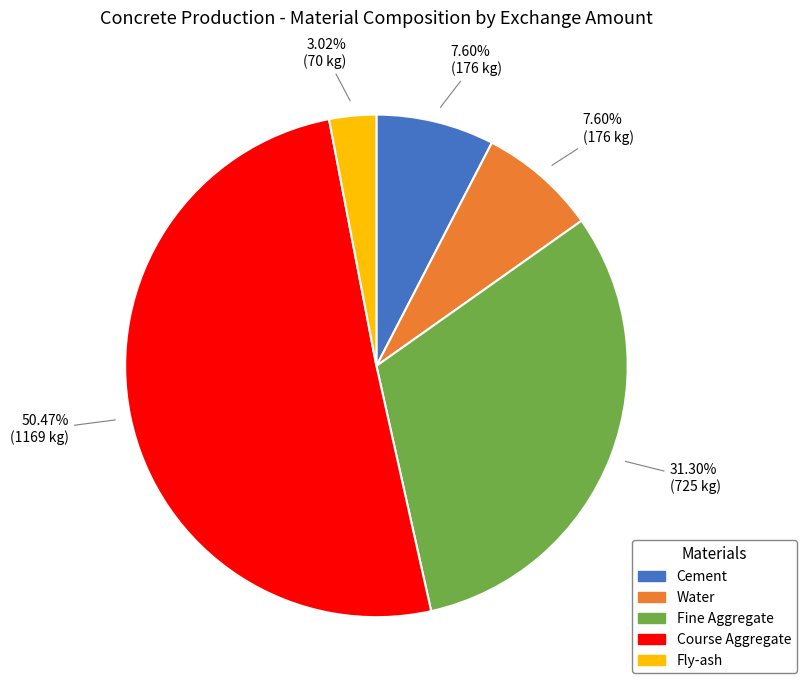

How many segments does this pie chart have?

5